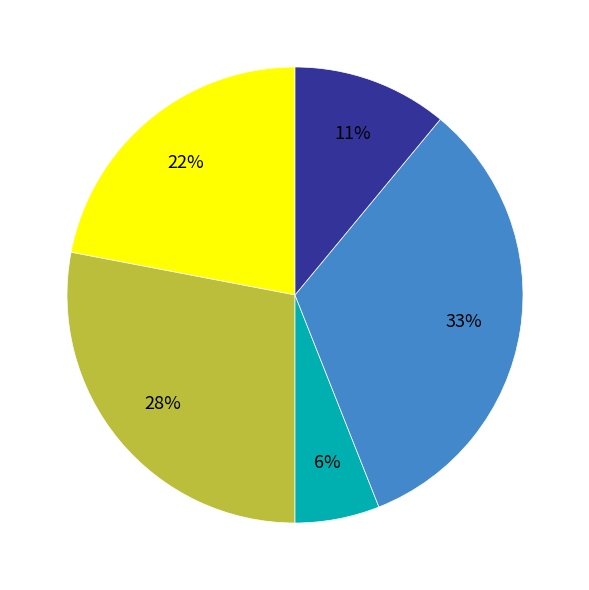

Is there any slice that represents more than half of the pie?

No